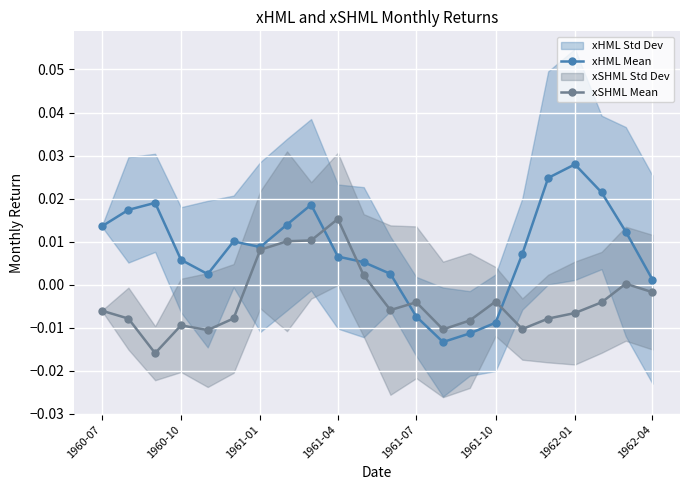

How many interior local valleys does the xHML Mean series have?

3